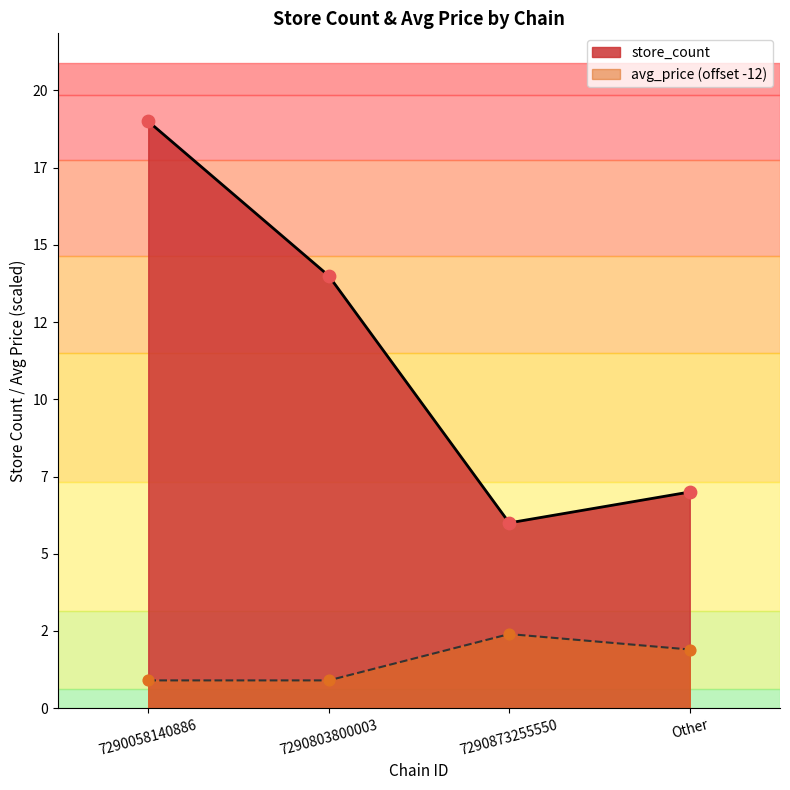

Is the value of store_count at 7290803800003 greater than the value of avg_price at 7290873255550?

Yes